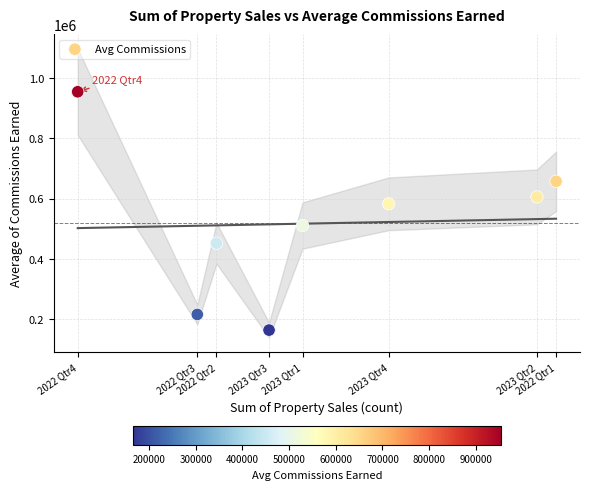

What is the range of X values (max minus min)?

100.0